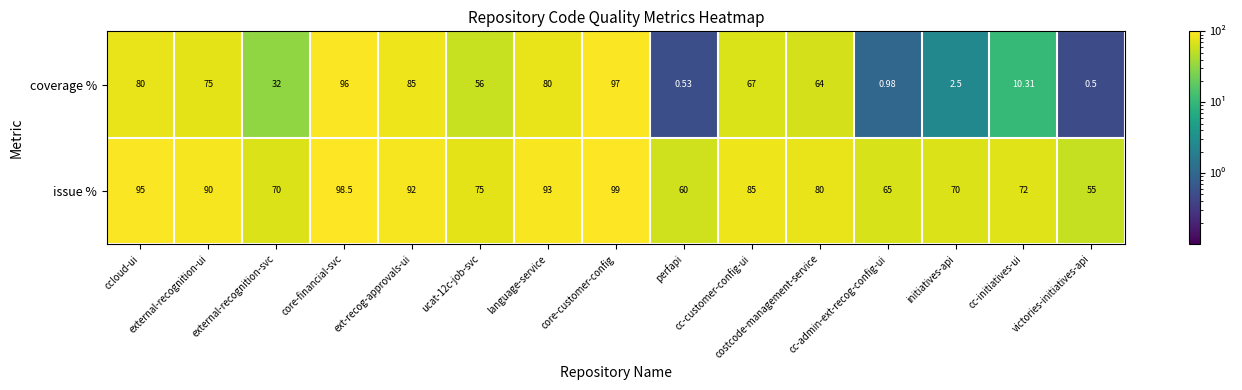

List the series in order of their peak value, lowest first.

coverage %, issue %